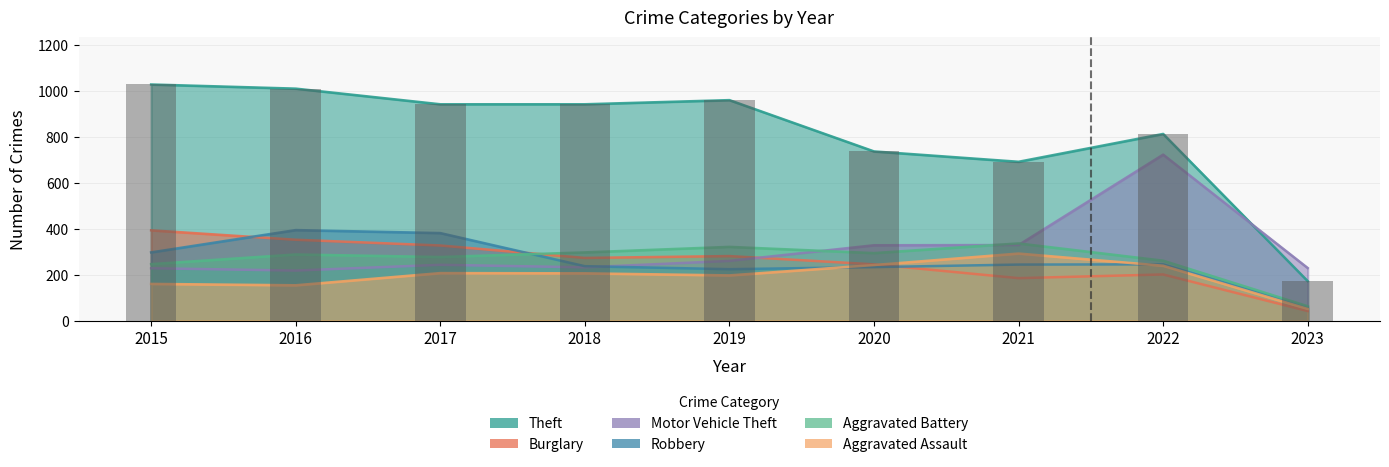

What is the difference between the highest and lowest values at 2019?

762